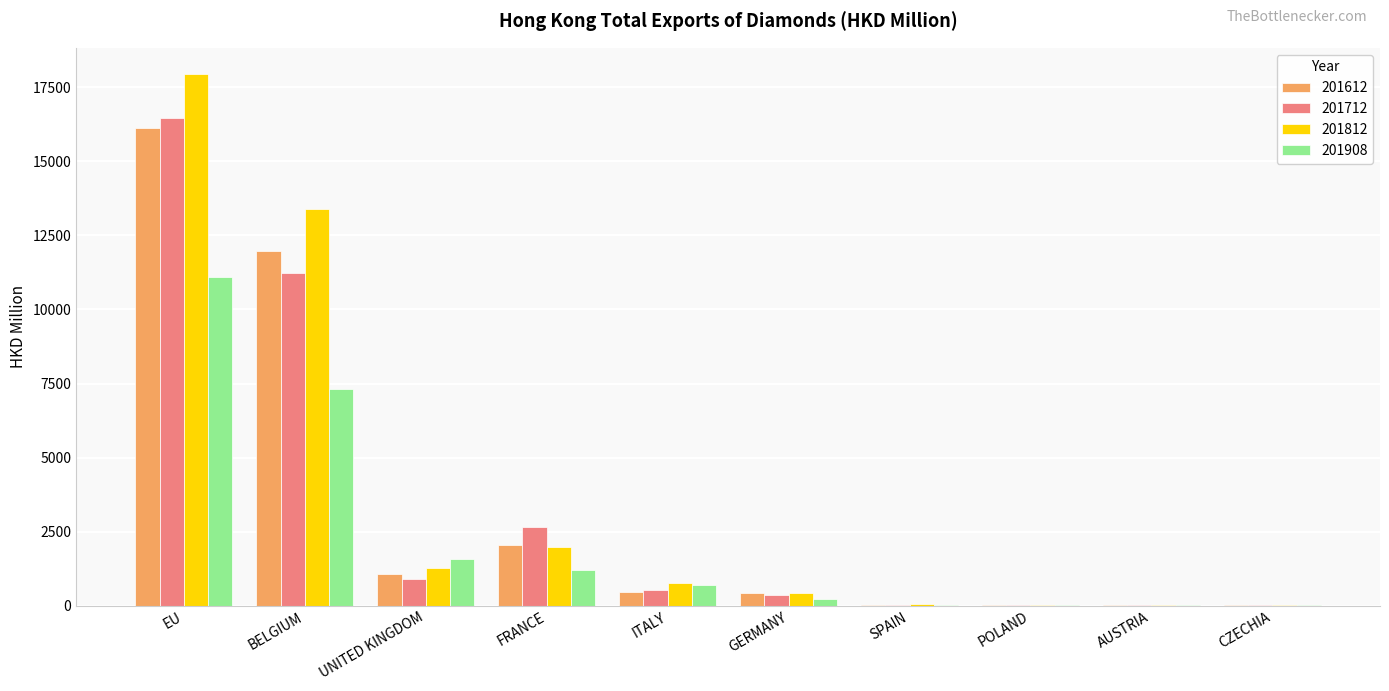

What is the difference between the 201712 values at FRANCE and GERMANY?

2299.8